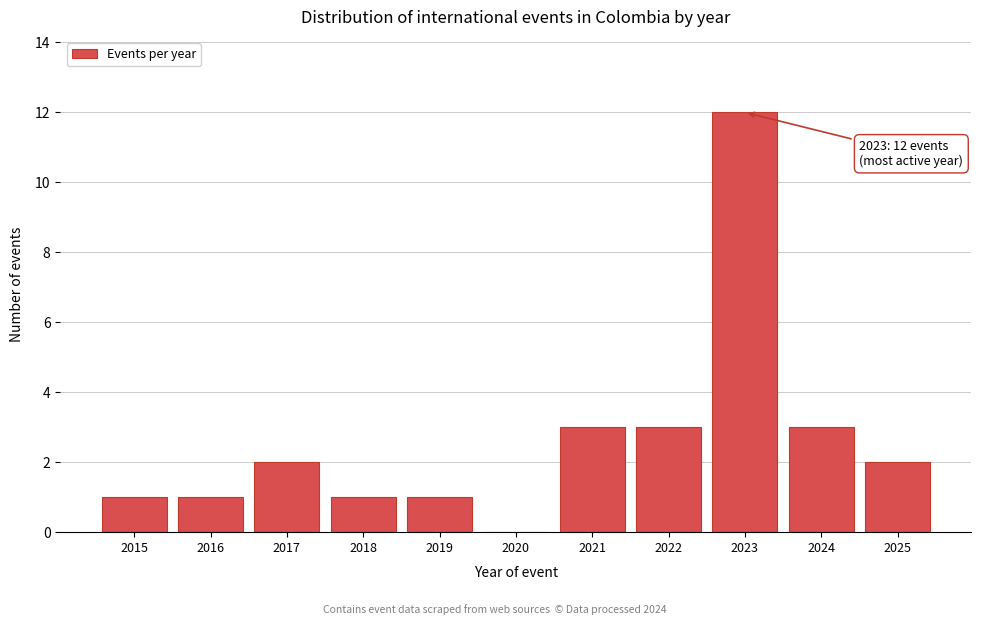

Reading left to right, list all the values displayed in this chart.

2015=1	2016=1	2017=2	2018=1	2019=1	2020=0	2021=3	2022=3	2023=12	2024=3	2025=2